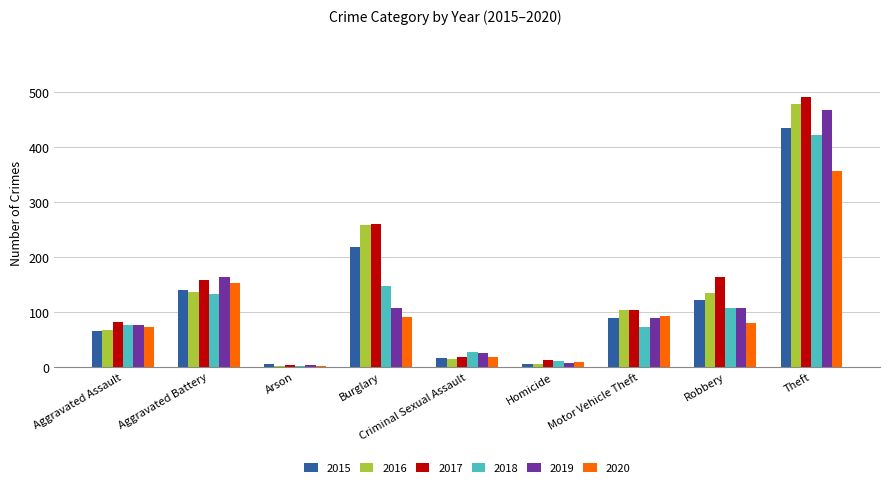

Which series has the largest range (max minus min)?

2017